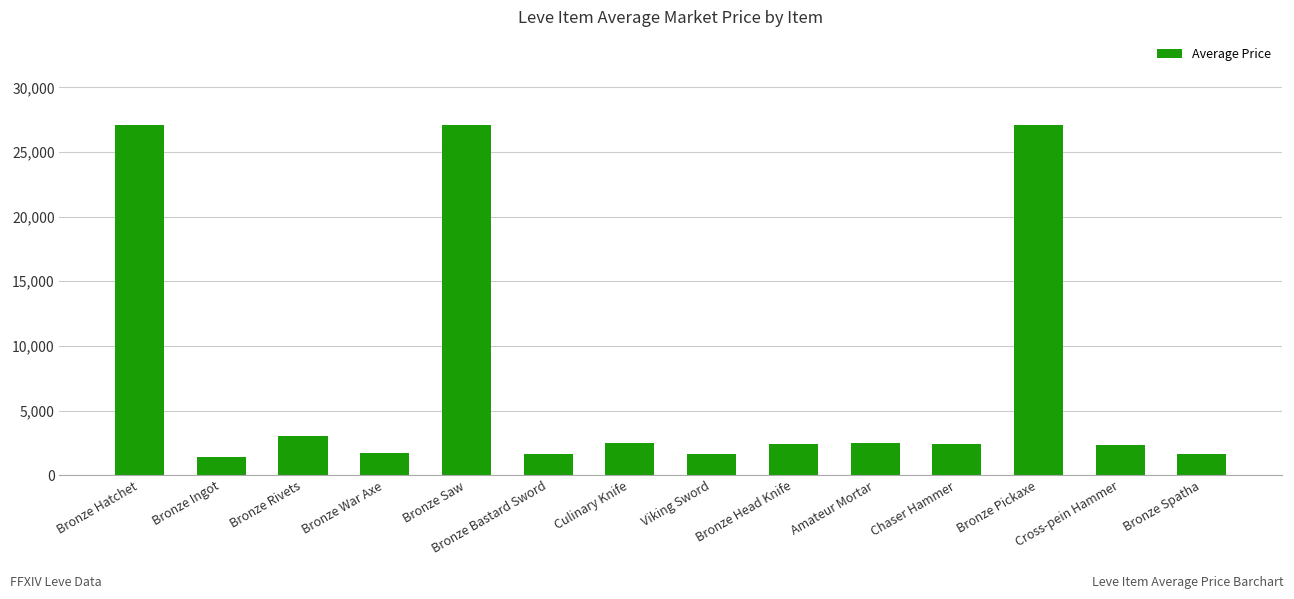

What is the ratio of the value at Viking Sword to the value at Bronze Ingot?

1.2